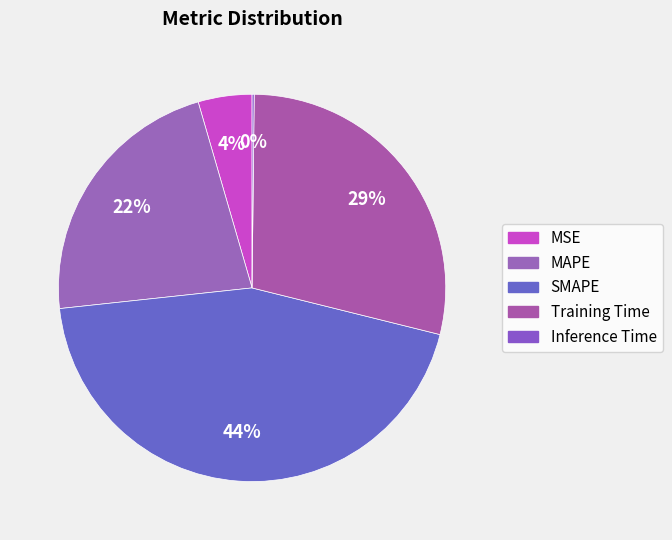

How many slices are in this pie chart?

5